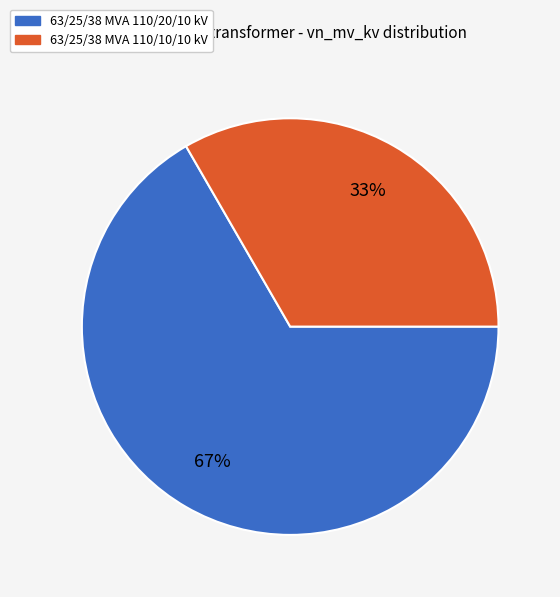

To the nearest percent, what is the average slice percentage?

50%